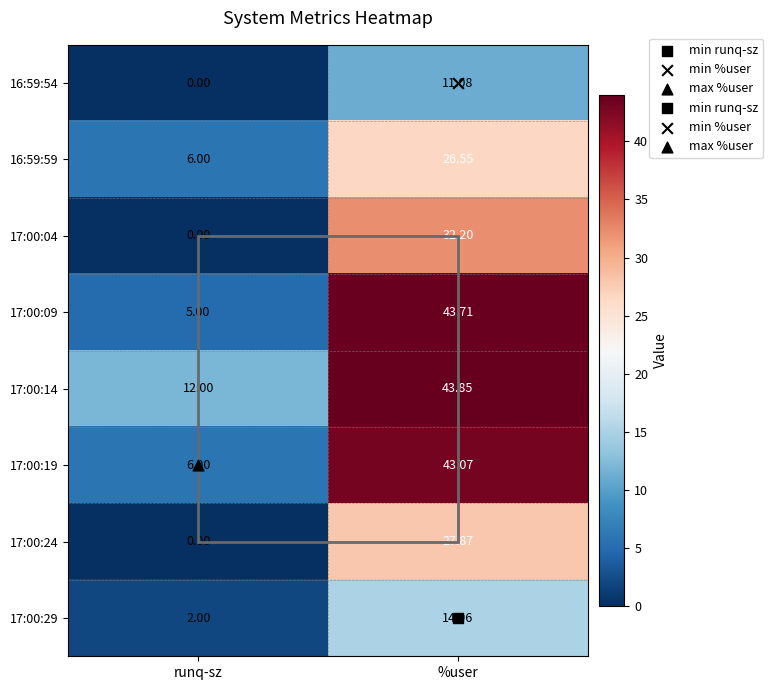

Where is 17:00:09 nearest to the value 24?

runq-sz